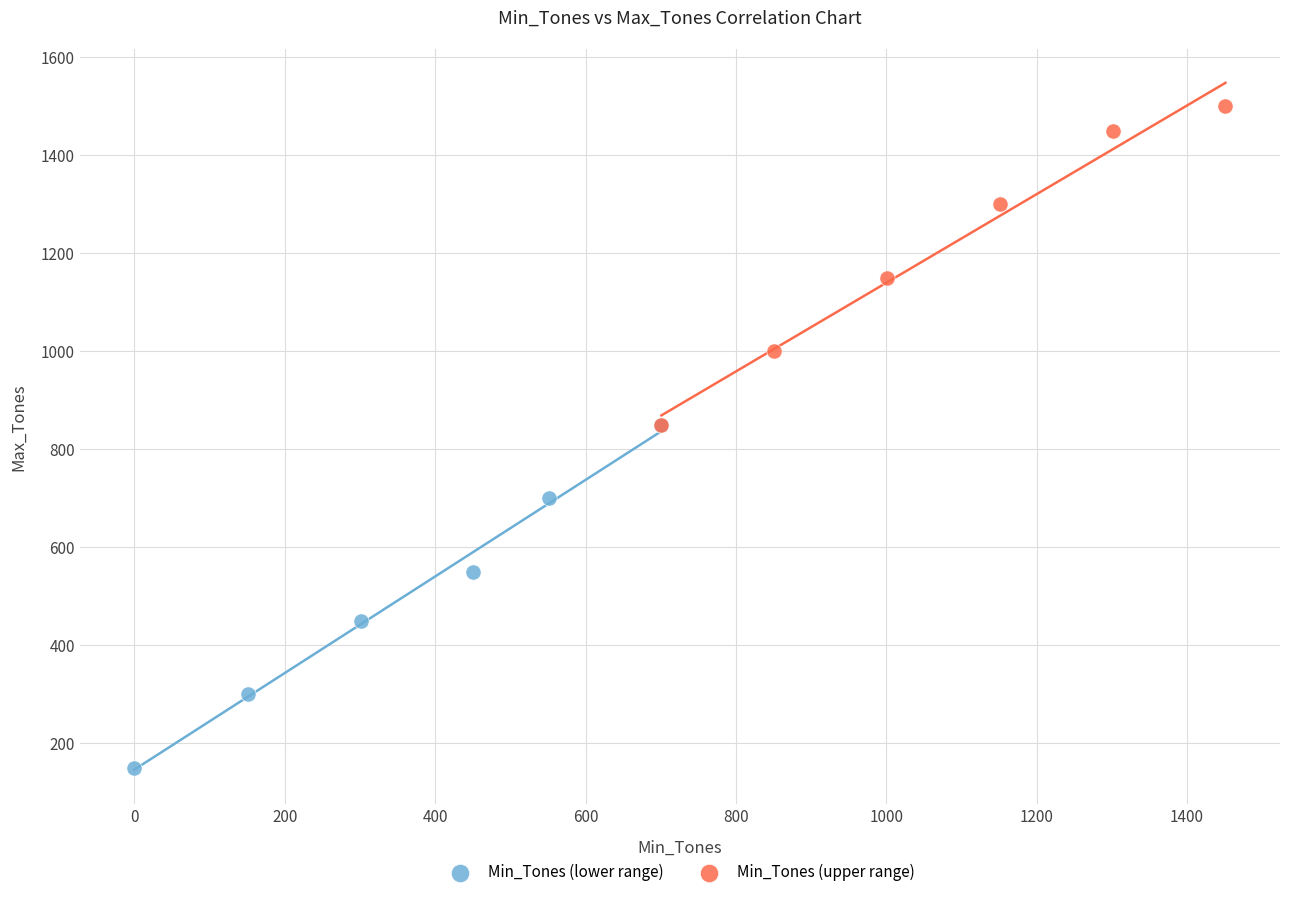

Which series has the widest spread of Y values?

Min_Tones (lower range)